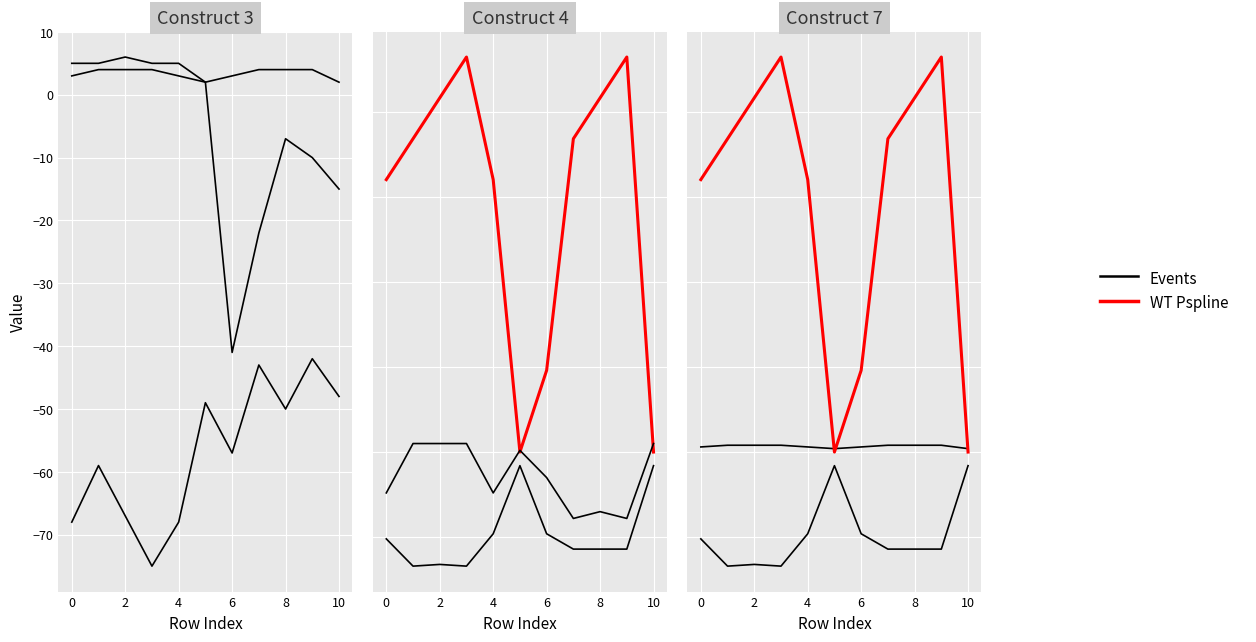

The WT Pspline series shows 208 at 8. True or false?

True